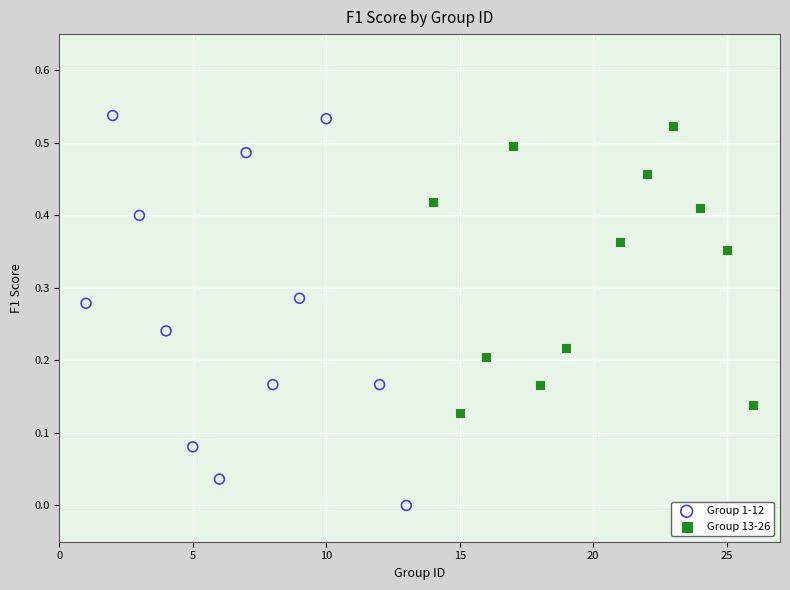

Which series reaches the minimum Y coordinate?

Group 1-12